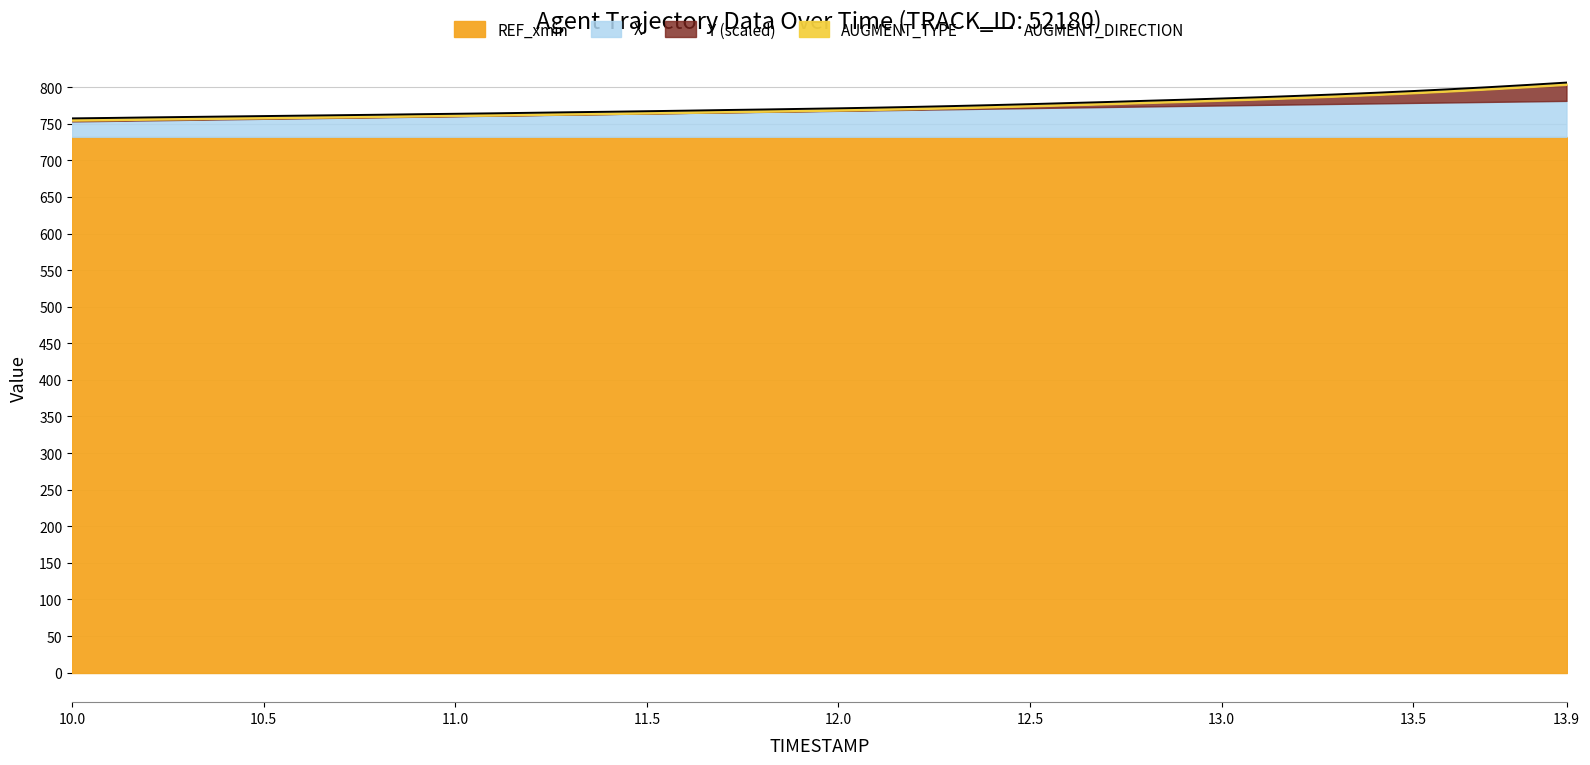

The value of AUGMENT_DIRECTION at 11.0 is 1219.2. True or false?

False